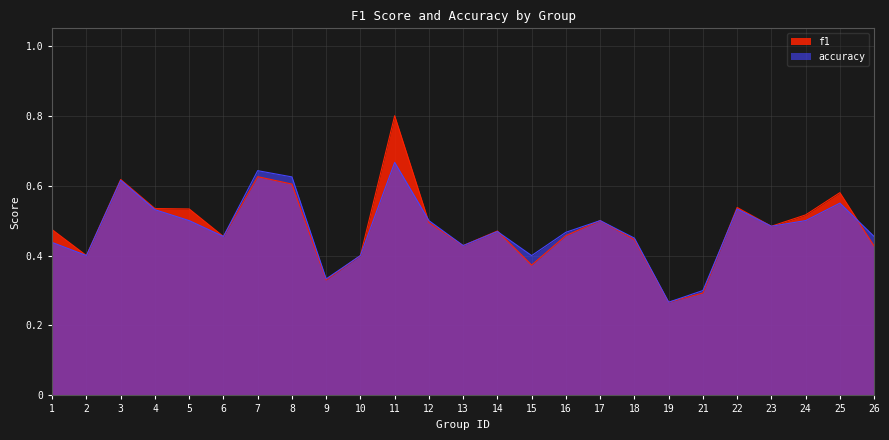

How many lines are shown in the chart?

2